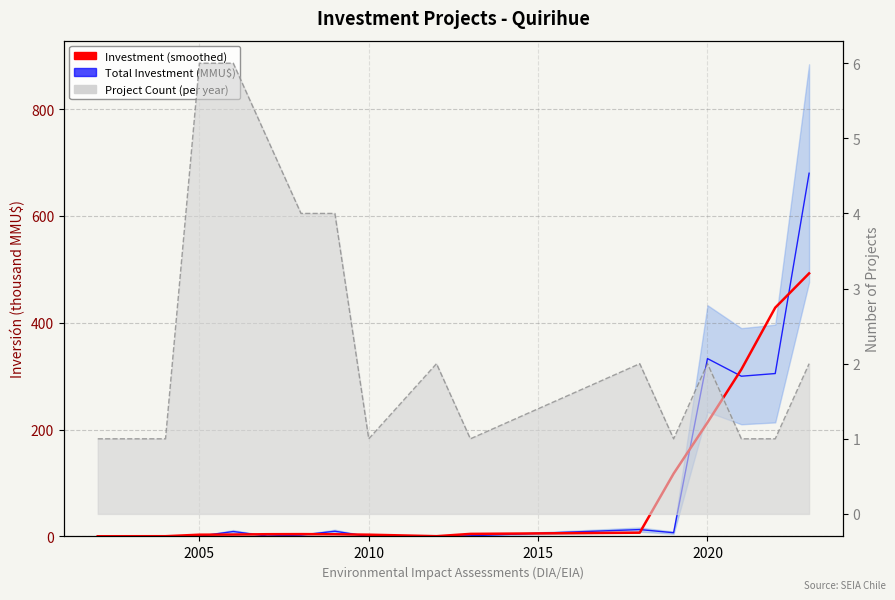

What is the difference between the maximum and second lowest values in the Total Investment (MMU$) series?

680.0